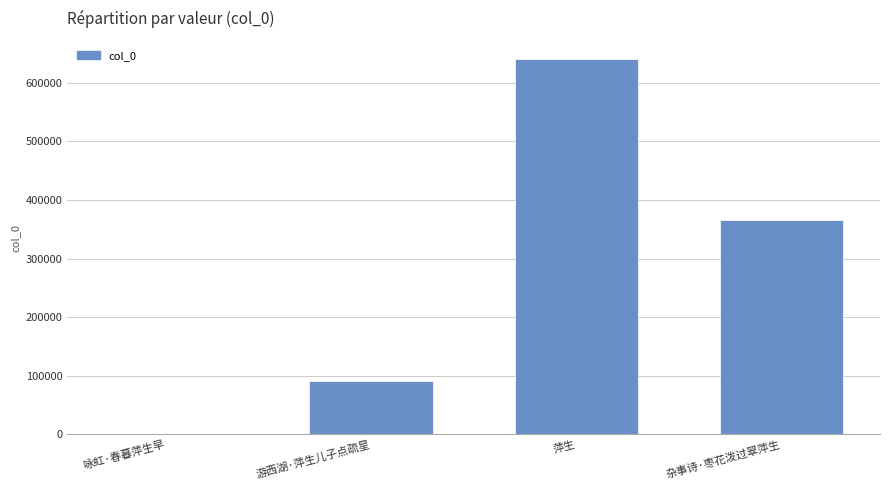

How many distinct data groups are displayed?

1